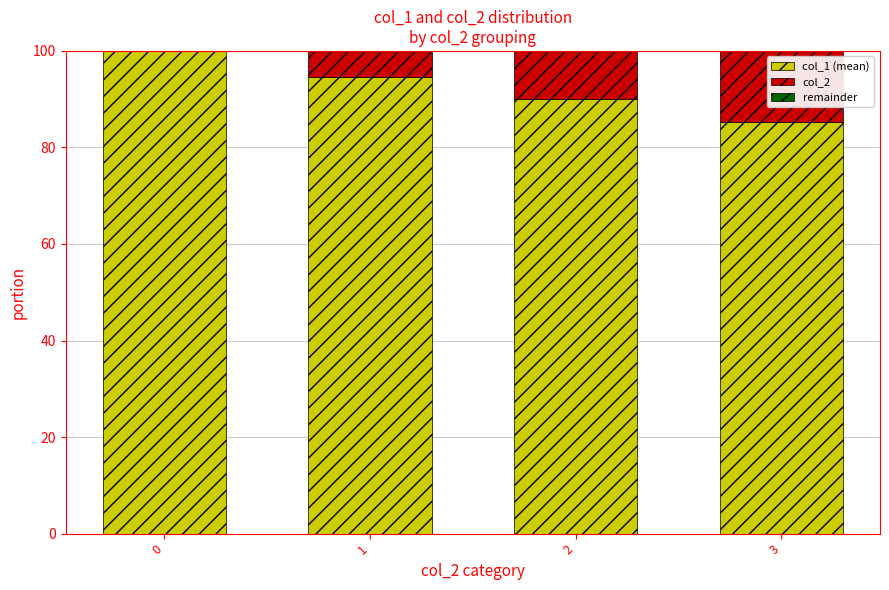

How many data points does each series have?

4